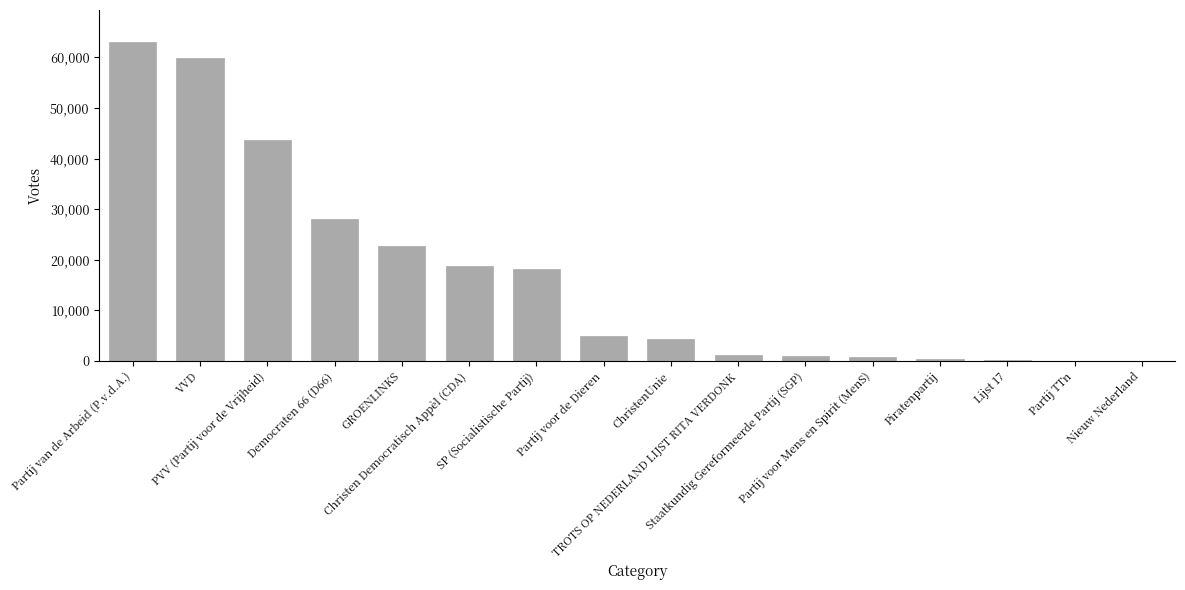

What is the greatest value displayed?

63042